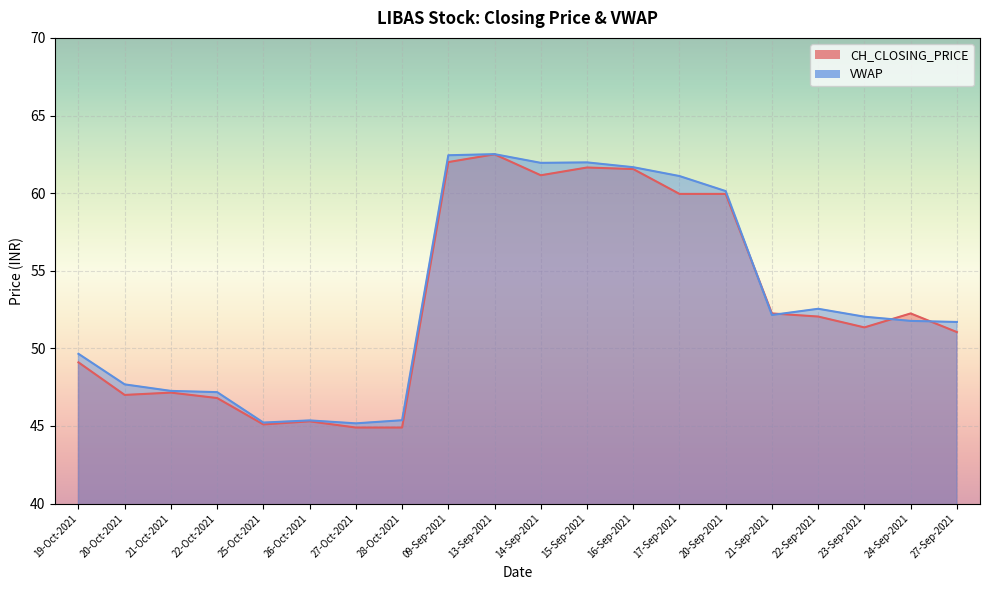

What is the minimum value for VWAP?

45.2